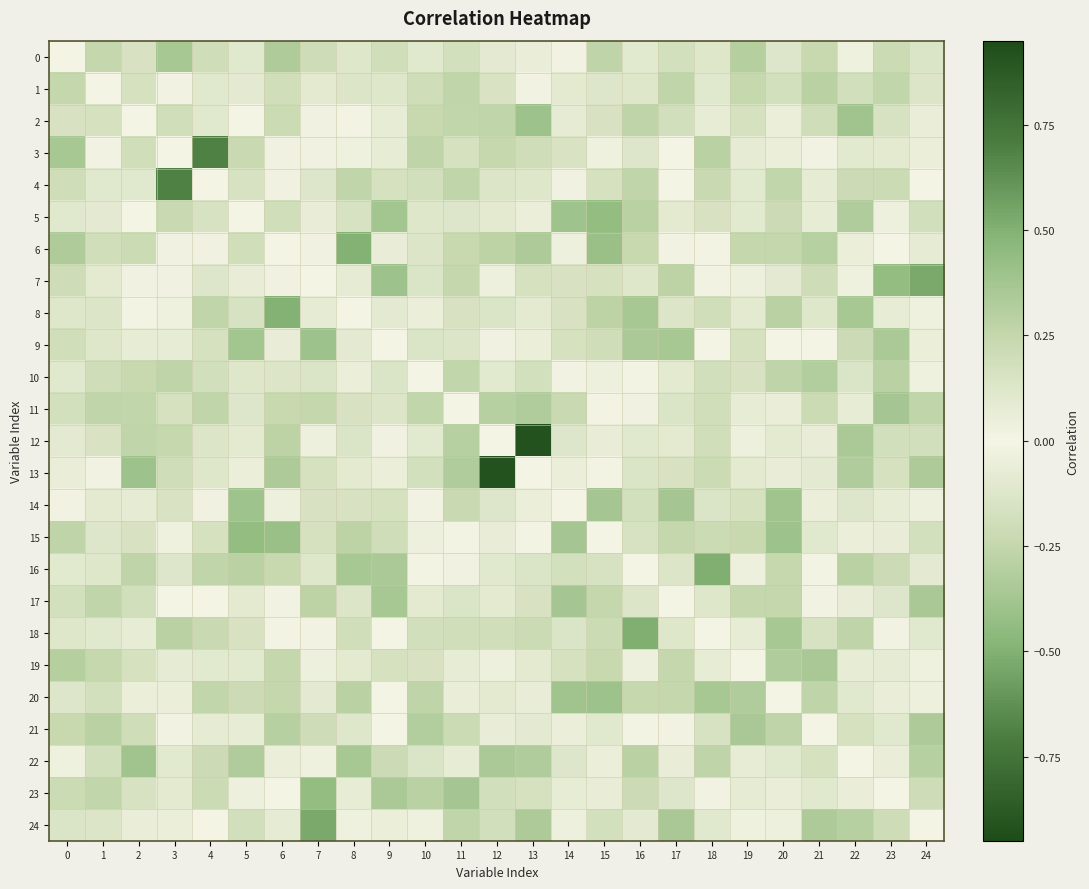

What is the spread (max minus min) of values at 23?

0.6